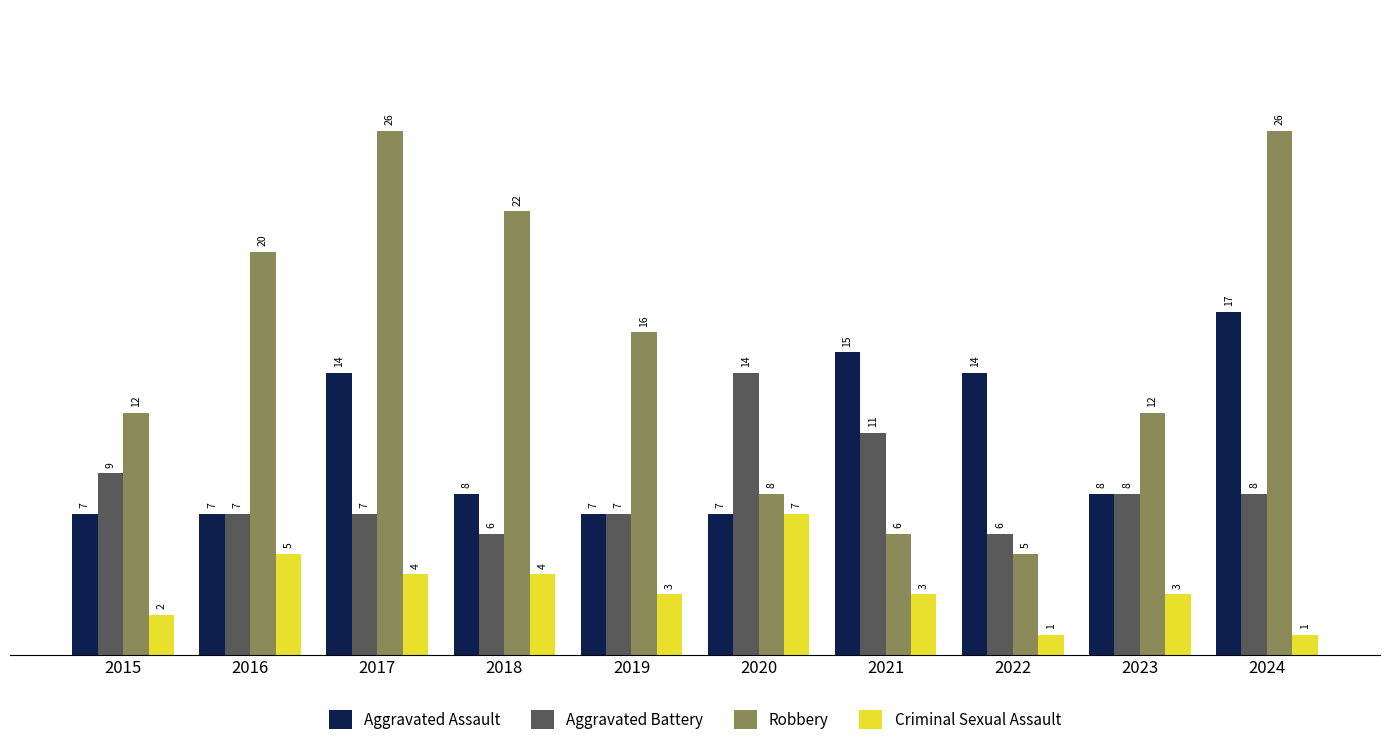

What is the total value across all series at 2024?

52